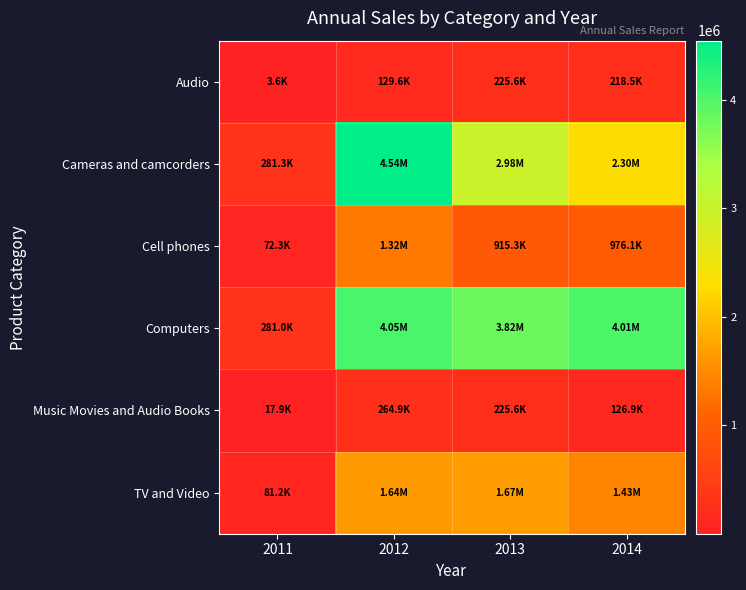

Reading left to right, extract all data points from this chart.

Audio: 2011=3568.5	2012=129640.2	2013=225604.9	2014=218456.7
Cameras and camcorders: 2011=281278.3	2012=4541581.4	2013=2984862.1	2014=2295079.8
Cell phones: 2011=72260.5	2012=1322206.4	2013=915344.3	2014=976115.2
Computers: 2011=281015.8	2012=4050025.7	2013=3818545.8	2014=4012831.9
Music Movies and Audio Books: 2011=17857.1	2012=264904.0	2013=225646.0	2014=126878.0
TV and Video: 2011=81159.6	2012=1641110.4	2013=1668659.1	2014=1432805.5